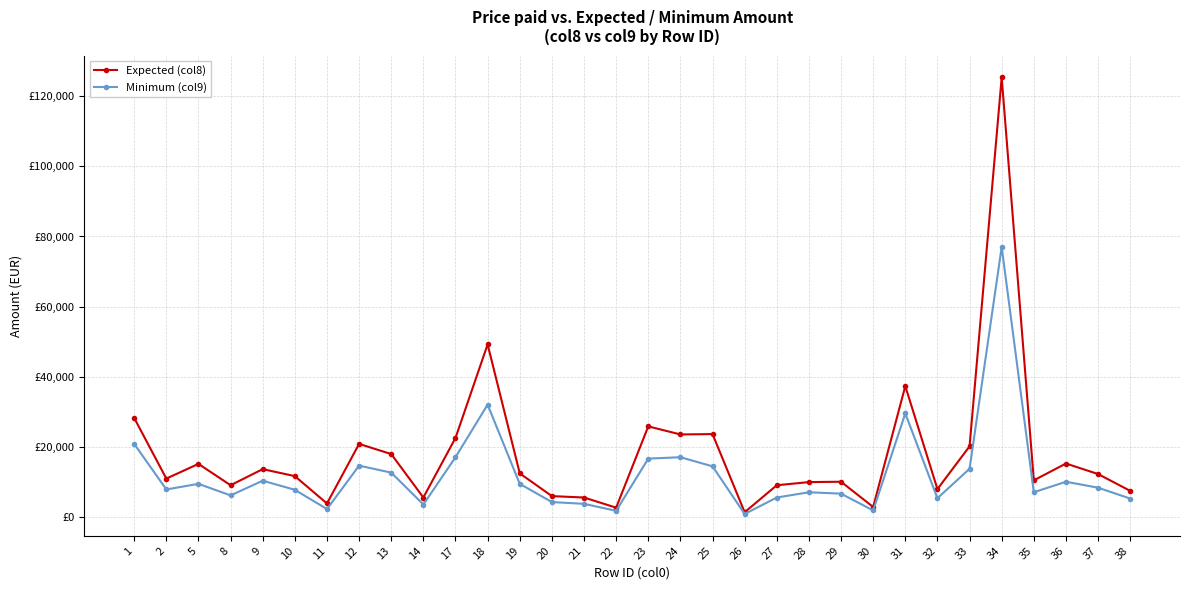

Does the chart have visible grid lines?

Yes